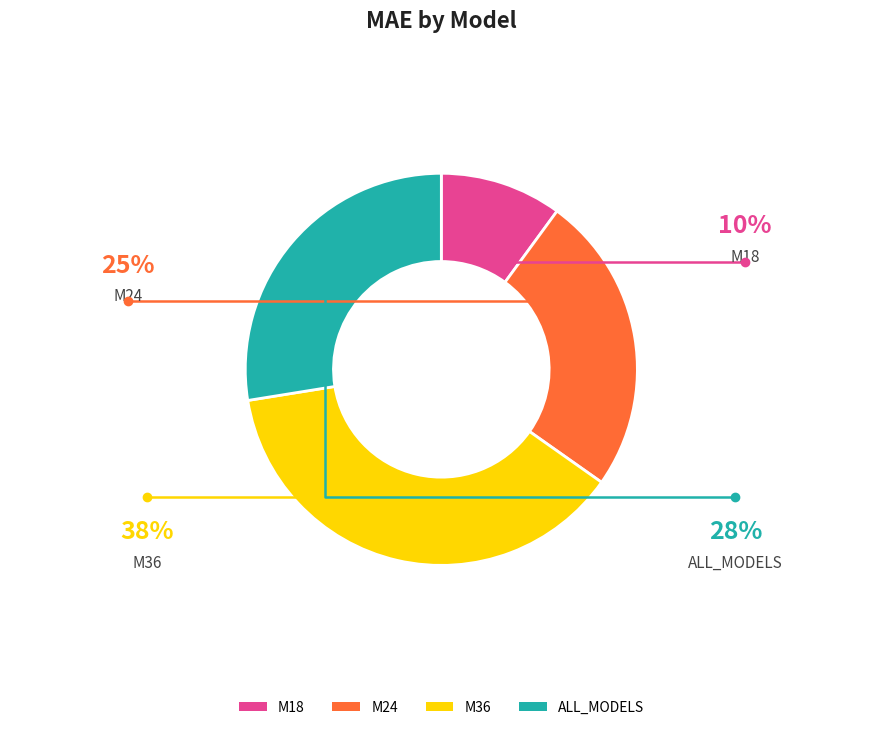

Is the sum of ALL_MODELS and M18 greater than half?

No